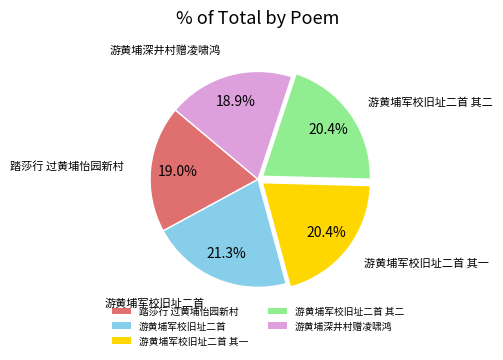

To the nearest percent, what percentage of the pie is 踏莎行 过黄埔怡园新村?

19%